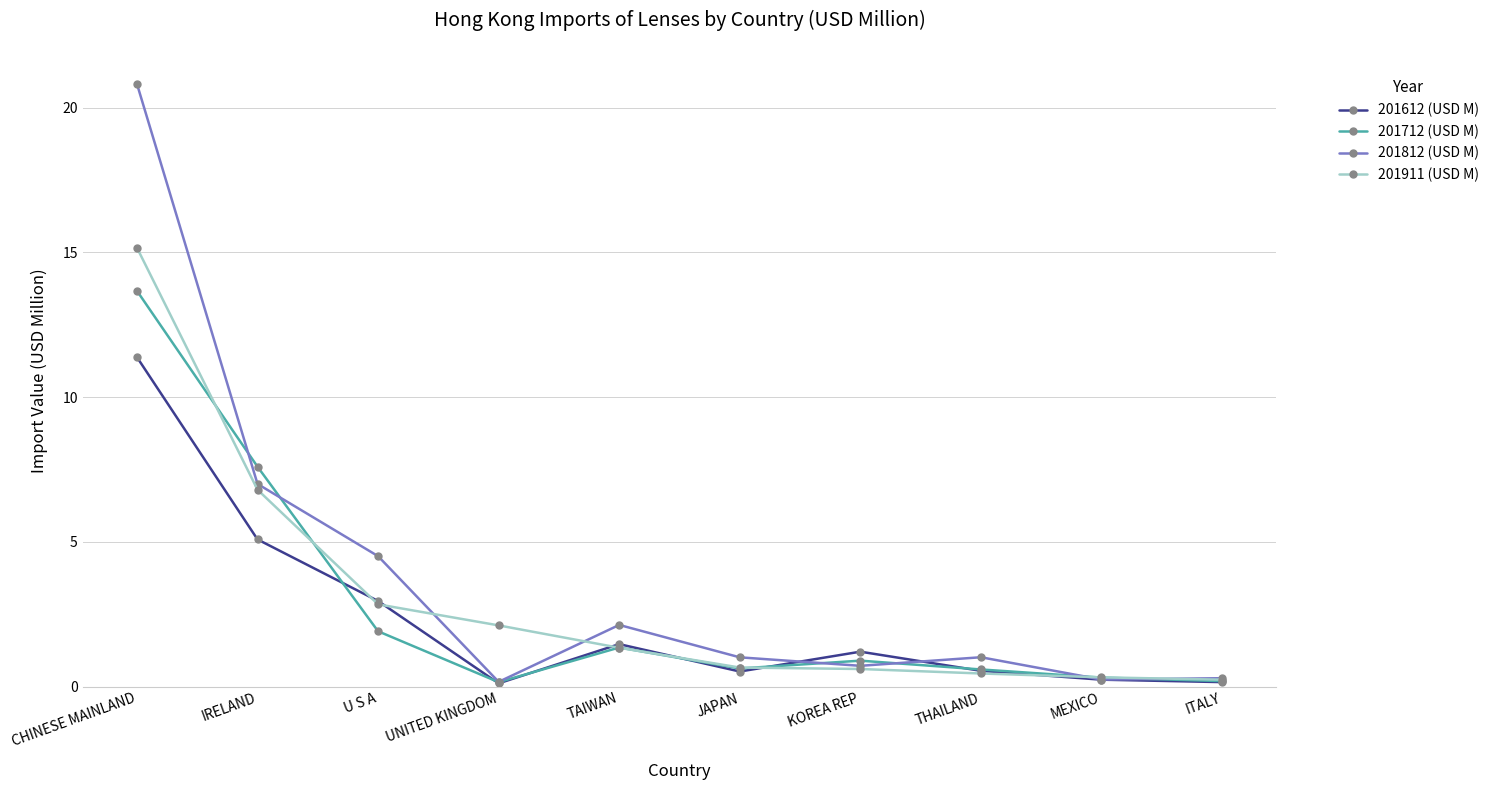

Is the value of 201712 (USD M) at UNITED KINGDOM greater than the value of 201612 (USD M) at CHINESE MAINLAND?

No